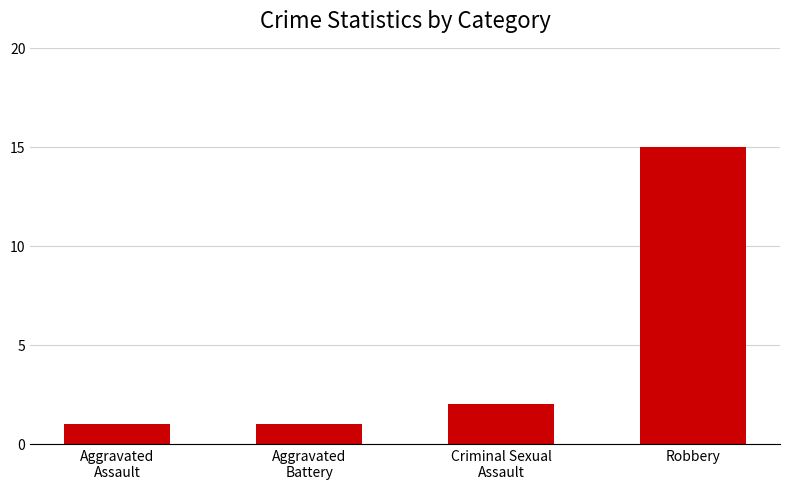

What is the average value?

5